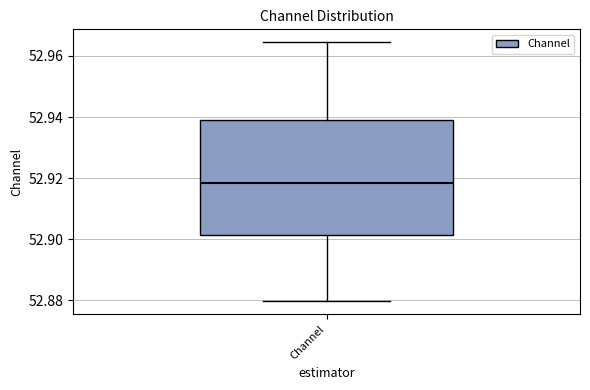

Where does the lower whisker of the box for Channel end on the y-axis? The values are not printed on the chart, so give them approximately, as read against the axis.

52.880